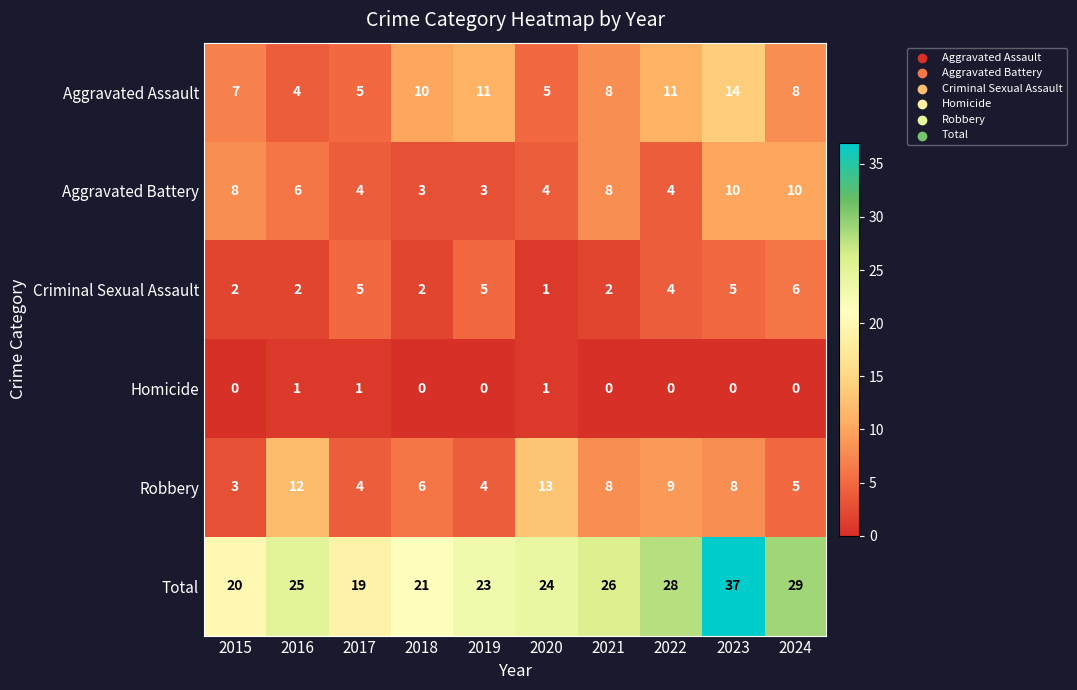

Where is Aggravated Battery nearest to the value 6?

2016